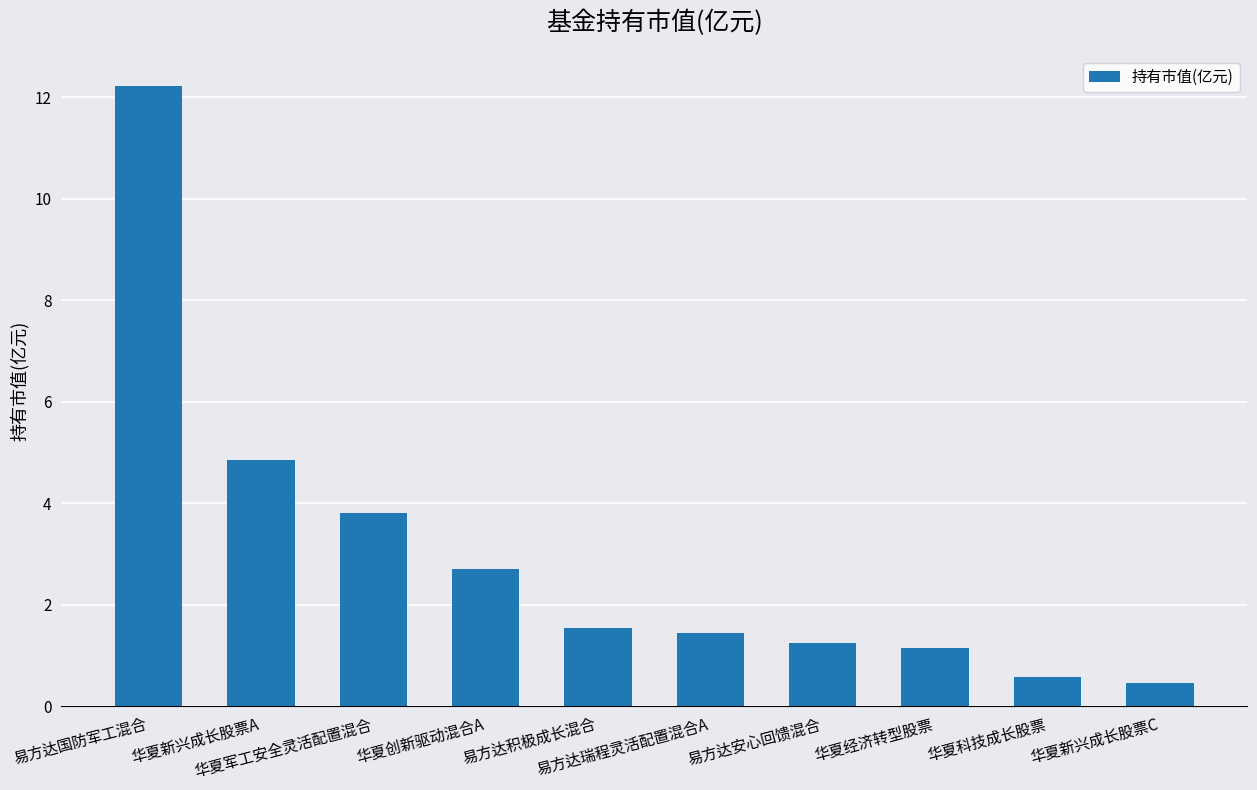

How many bars are there in total?

10